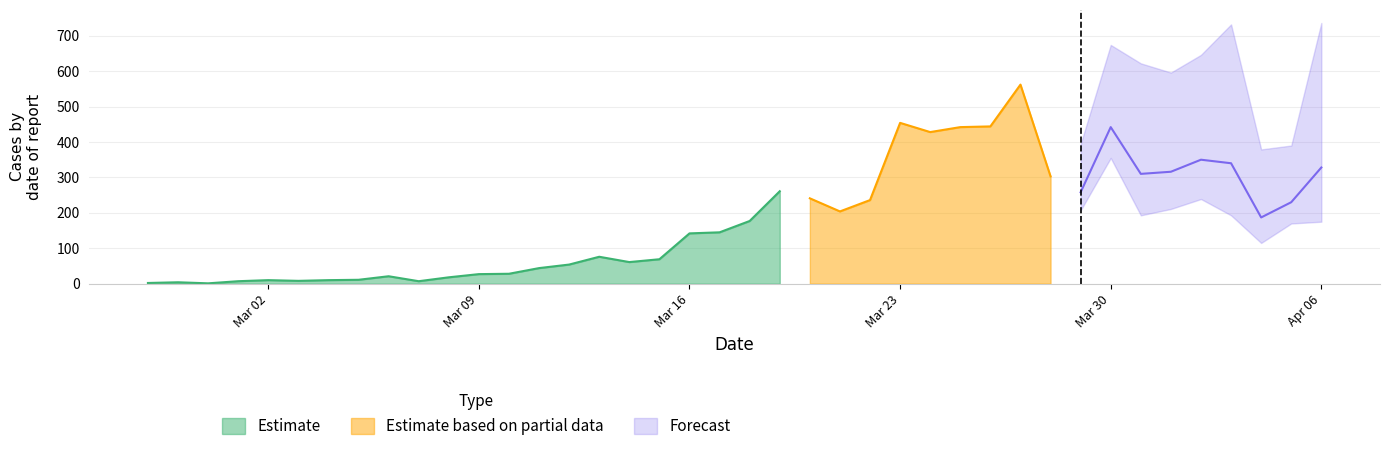

At which label is Estimate closest to 131?

Mar 16